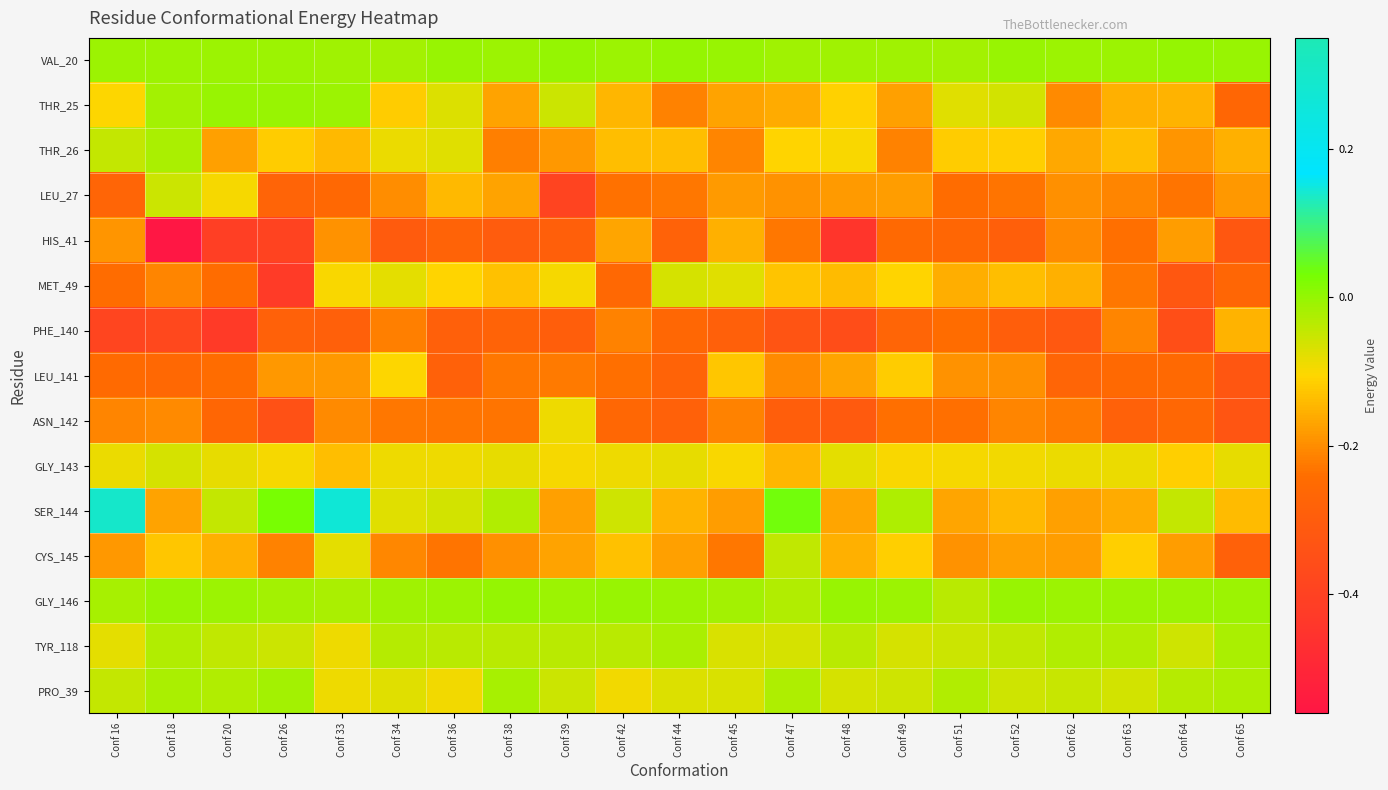

Reading left to right, extract all data points from this chart.

VAL_20: Conf 16=-0.0	Conf 18=-0.0	Conf 20=-0.0	Conf 26=-0.0	Conf 33=-0.0	Conf 34=-0.0	Conf 36=-0.0	Conf 38=-0.0	Conf 39=-0.0	Conf 42=-0.0	Conf 44=-0.0	Conf 45=-0.0	Conf 47=-0.0	Conf 48=-0.0	Conf 49=-0.0	Conf 51=-0.0	Conf 52=-0.0	Conf 62=-0.0	Conf 63=-0.0	Conf 64=-0.0	Conf 65=-0.0
THR_25: Conf 16=-0.1	Conf 18=-0.0	Conf 20=-0.0	Conf 26=-0.0	Conf 33=-0.0	Conf 34=-0.1	Conf 36=-0.1	Conf 38=-0.2	Conf 39=-0.1	Conf 42=-0.1	Conf 44=-0.2	Conf 45=-0.2	Conf 47=-0.2	Conf 48=-0.1	Conf 49=-0.2	Conf 51=-0.1	Conf 52=-0.1	Conf 62=-0.2	Conf 63=-0.2	Conf 64=-0.2	Conf 65=-0.3
THR_26: Conf 16=-0.0	Conf 18=-0.0	Conf 20=-0.2	Conf 26=-0.1	Conf 33=-0.1	Conf 34=-0.1	Conf 36=-0.1	Conf 38=-0.2	Conf 39=-0.2	Conf 42=-0.1	Conf 44=-0.1	Conf 45=-0.2	Conf 47=-0.1	Conf 48=-0.1	Conf 49=-0.2	Conf 51=-0.1	Conf 52=-0.1	Conf 62=-0.2	Conf 63=-0.1	Conf 64=-0.2	Conf 65=-0.2
LEU_27: Conf 16=-0.3	Conf 18=-0.1	Conf 20=-0.1	Conf 26=-0.3	Conf 33=-0.3	Conf 34=-0.2	Conf 36=-0.1	Conf 38=-0.2	Conf 39=-0.4	Conf 42=-0.2	Conf 44=-0.2	Conf 45=-0.2	Conf 47=-0.2	Conf 48=-0.2	Conf 49=-0.2	Conf 51=-0.2	Conf 52=-0.2	Conf 62=-0.2	Conf 63=-0.2	Conf 64=-0.2	Conf 65=-0.2
HIS_41: Conf 16=-0.2	Conf 18=-0.6	Conf 20=-0.4	Conf 26=-0.4	Conf 33=-0.2	Conf 34=-0.3	Conf 36=-0.3	Conf 38=-0.3	Conf 39=-0.3	Conf 42=-0.2	Conf 44=-0.3	Conf 45=-0.2	Conf 47=-0.2	Conf 48=-0.4	Conf 49=-0.3	Conf 51=-0.3	Conf 52=-0.3	Conf 62=-0.2	Conf 63=-0.2	Conf 64=-0.2	Conf 65=-0.3
MET_49: Conf 16=-0.2	Conf 18=-0.2	Conf 20=-0.2	Conf 26=-0.4	Conf 33=-0.1	Conf 34=-0.1	Conf 36=-0.1	Conf 38=-0.1	Conf 39=-0.1	Conf 42=-0.3	Conf 44=-0.1	Conf 45=-0.1	Conf 47=-0.1	Conf 48=-0.1	Conf 49=-0.1	Conf 51=-0.2	Conf 52=-0.1	Conf 62=-0.2	Conf 63=-0.2	Conf 64=-0.3	Conf 65=-0.3
PHE_140: Conf 16=-0.4	Conf 18=-0.4	Conf 20=-0.4	Conf 26=-0.3	Conf 33=-0.3	Conf 34=-0.2	Conf 36=-0.3	Conf 38=-0.3	Conf 39=-0.3	Conf 42=-0.2	Conf 44=-0.3	Conf 45=-0.3	Conf 47=-0.3	Conf 48=-0.4	Conf 49=-0.3	Conf 51=-0.2	Conf 52=-0.3	Conf 62=-0.3	Conf 63=-0.2	Conf 64=-0.4	Conf 65=-0.2
LEU_141: Conf 16=-0.2	Conf 18=-0.3	Conf 20=-0.2	Conf 26=-0.2	Conf 33=-0.2	Conf 34=-0.1	Conf 36=-0.3	Conf 38=-0.2	Conf 39=-0.2	Conf 42=-0.2	Conf 44=-0.3	Conf 45=-0.1	Conf 47=-0.2	Conf 48=-0.2	Conf 49=-0.1	Conf 51=-0.2	Conf 52=-0.2	Conf 62=-0.3	Conf 63=-0.3	Conf 64=-0.3	Conf 65=-0.3
ASN_142: Conf 16=-0.2	Conf 18=-0.2	Conf 20=-0.3	Conf 26=-0.3	Conf 33=-0.2	Conf 34=-0.2	Conf 36=-0.2	Conf 38=-0.2	Conf 39=-0.1	Conf 42=-0.3	Conf 44=-0.3	Conf 45=-0.2	Conf 47=-0.3	Conf 48=-0.3	Conf 49=-0.2	Conf 51=-0.2	Conf 52=-0.2	Conf 62=-0.2	Conf 63=-0.3	Conf 64=-0.3	Conf 65=-0.3
GLY_143: Conf 16=-0.1	Conf 18=-0.1	Conf 20=-0.1	Conf 26=-0.1	Conf 33=-0.1	Conf 34=-0.1	Conf 36=-0.1	Conf 38=-0.1	Conf 39=-0.1	Conf 42=-0.1	Conf 44=-0.1	Conf 45=-0.1	Conf 47=-0.1	Conf 48=-0.1	Conf 49=-0.1	Conf 51=-0.1	Conf 52=-0.1	Conf 62=-0.1	Conf 63=-0.1	Conf 64=-0.1	Conf 65=-0.1
SER_144: Conf 16=0.3	Conf 18=-0.2	Conf 20=-0.0	Conf 26=0.0	Conf 33=0.3	Conf 34=-0.1	Conf 36=-0.1	Conf 38=-0.0	Conf 39=-0.2	Conf 42=-0.1	Conf 44=-0.1	Conf 45=-0.2	Conf 47=0.0	Conf 48=-0.2	Conf 49=-0.0	Conf 51=-0.2	Conf 52=-0.1	Conf 62=-0.2	Conf 63=-0.2	Conf 64=-0.0	Conf 65=-0.1
CYS_145: Conf 16=-0.2	Conf 18=-0.1	Conf 20=-0.2	Conf 26=-0.2	Conf 33=-0.1	Conf 34=-0.2	Conf 36=-0.2	Conf 38=-0.2	Conf 39=-0.2	Conf 42=-0.1	Conf 44=-0.2	Conf 45=-0.2	Conf 47=-0.0	Conf 48=-0.2	Conf 49=-0.1	Conf 51=-0.2	Conf 52=-0.2	Conf 62=-0.2	Conf 63=-0.1	Conf 64=-0.2	Conf 65=-0.3
GLY_146: Conf 16=-0.0	Conf 18=-0.0	Conf 20=-0.0	Conf 26=-0.0	Conf 33=-0.0	Conf 34=-0.0	Conf 36=-0.0	Conf 38=-0.0	Conf 39=-0.0	Conf 42=-0.0	Conf 44=-0.0	Conf 45=-0.0	Conf 47=-0.0	Conf 48=-0.0	Conf 49=-0.0	Conf 51=-0.0	Conf 52=-0.0	Conf 62=-0.0	Conf 63=-0.0	Conf 64=-0.0	Conf 65=-0.0
TYR_118: Conf 16=-0.1	Conf 18=-0.0	Conf 20=-0.0	Conf 26=-0.1	Conf 33=-0.1	Conf 34=-0.0	Conf 36=-0.0	Conf 38=-0.0	Conf 39=-0.0	Conf 42=-0.0	Conf 44=-0.0	Conf 45=-0.1	Conf 47=-0.1	Conf 48=-0.0	Conf 49=-0.1	Conf 51=-0.1	Conf 52=-0.0	Conf 62=-0.0	Conf 63=-0.0	Conf 64=-0.1	Conf 65=-0.0
PRO_39: Conf 16=-0.0	Conf 18=-0.0	Conf 20=-0.0	Conf 26=-0.0	Conf 33=-0.1	Conf 34=-0.1	Conf 36=-0.1	Conf 38=-0.0	Conf 39=-0.1	Conf 42=-0.1	Conf 44=-0.1	Conf 45=-0.1	Conf 47=-0.0	Conf 48=-0.1	Conf 49=-0.1	Conf 51=-0.0	Conf 52=-0.1	Conf 62=-0.1	Conf 63=-0.1	Conf 64=-0.0	Conf 65=-0.0